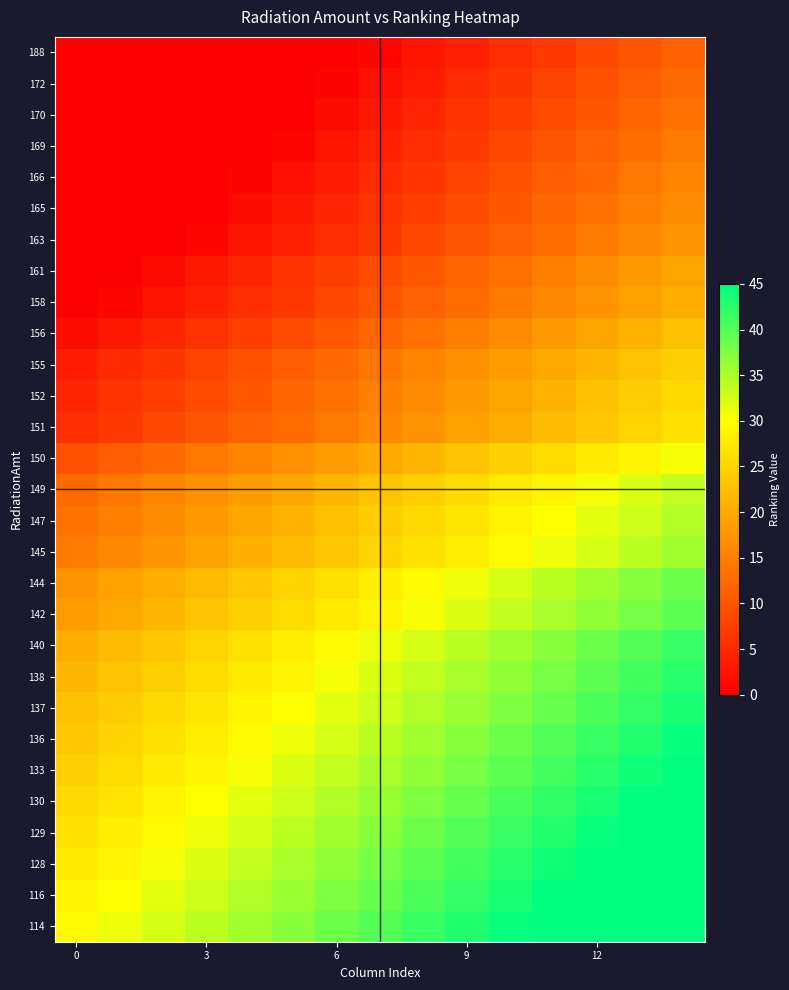

At which category is the sum across all series the highest?

14